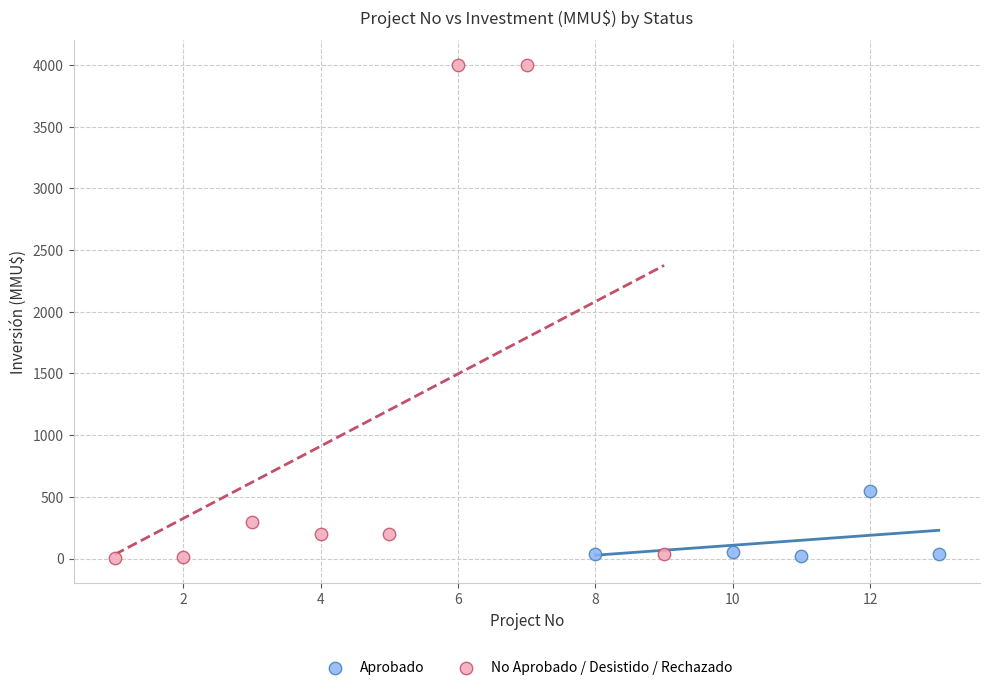

Which series has the largest Y range (max minus min)?

No Aprobado / Desistido / Rechazado